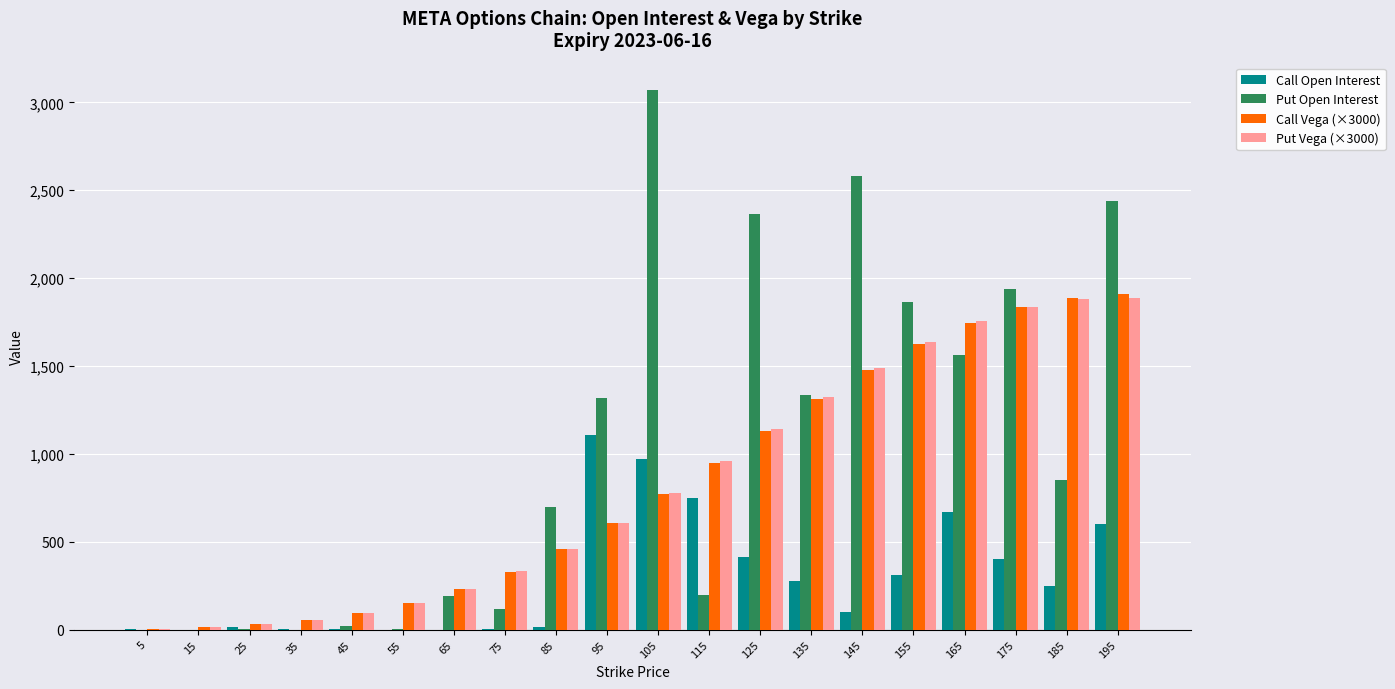

Which series changed the most between 135 and 195?

Put Open Interest